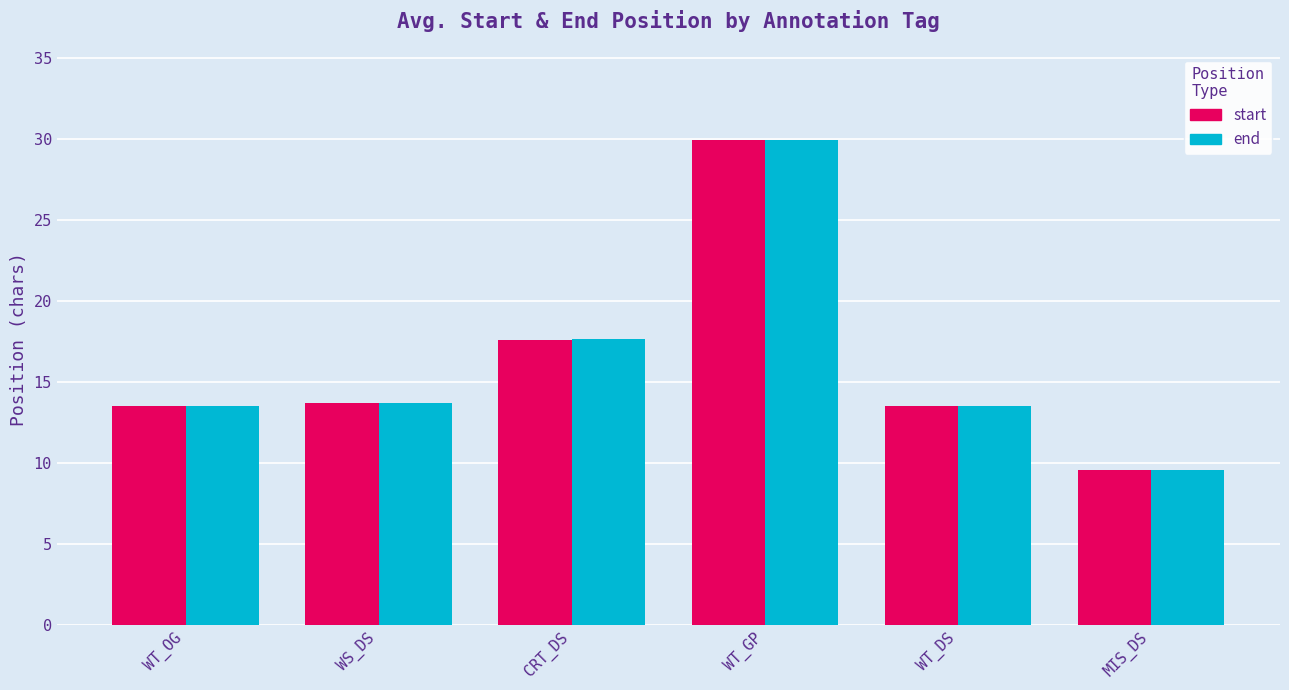

Where is end nearest to the value 19?

CRT_DS